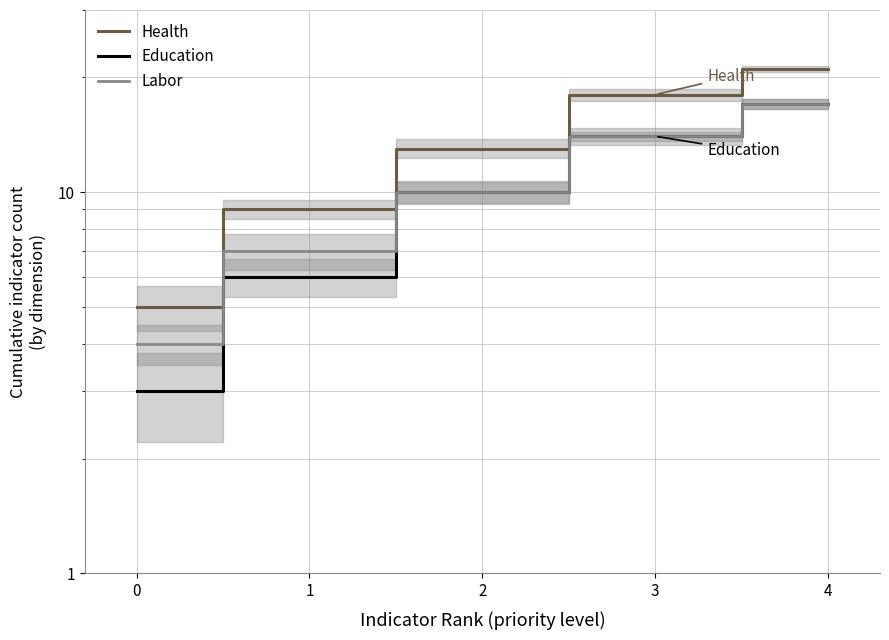

Which category has the highest value in the Health series?

4